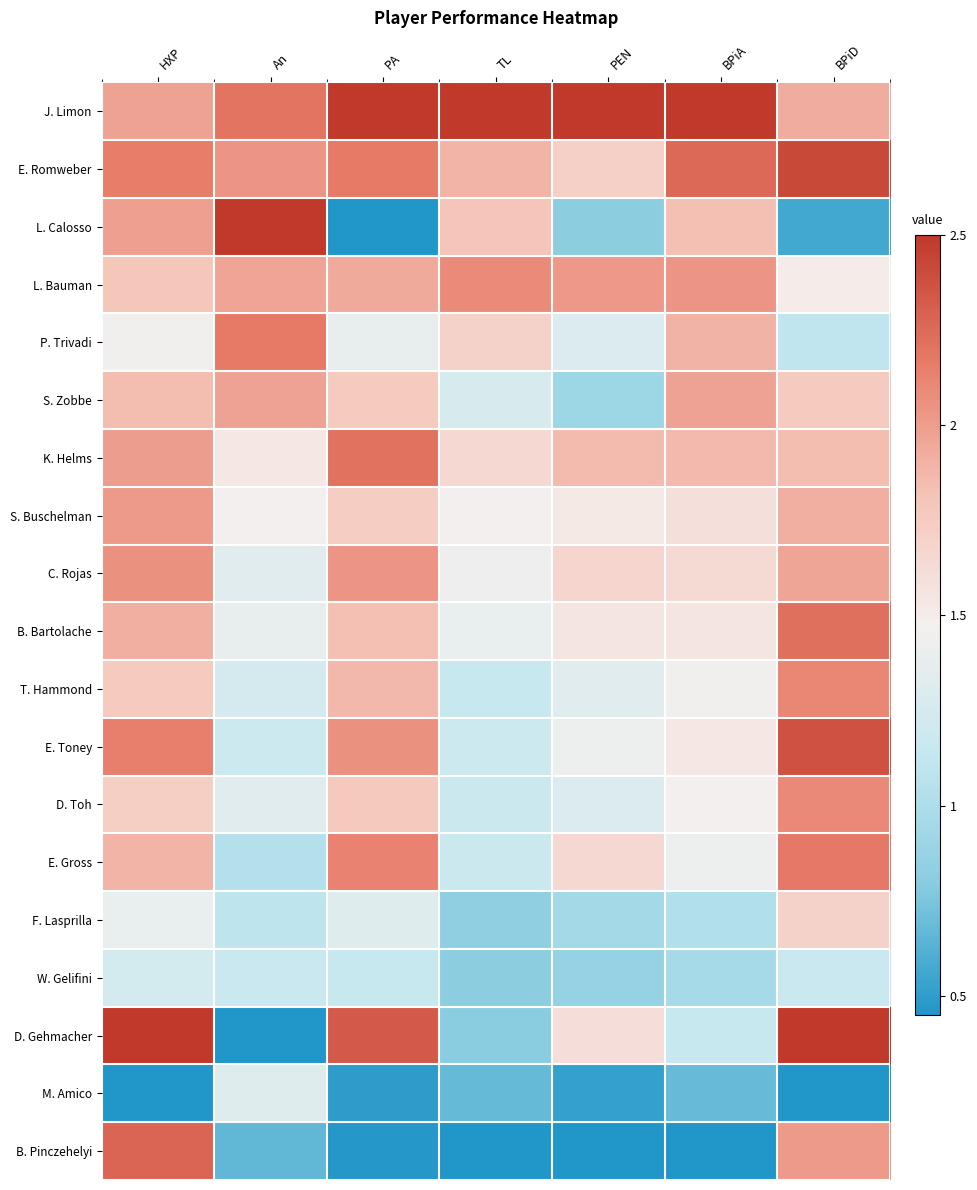

Rank the series at BPiD from lowest to highest value.

M. Amico, L. Calosso, P. Trivadi, W. Gelifini, L. Bauman, F. Lasprilla, S. Zobbe, K. Helms, S. Buschelman, J. Limon, C. Rojas, B. Pinczehelyi, D. Toh, T. Hammond, E. Gross, B. Bartolache, E. Toney, E. Romweber, D. Gehmacher